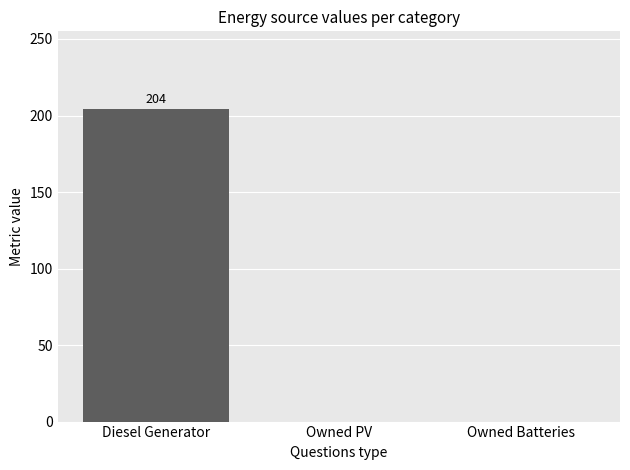

How many data points does each series have?

3